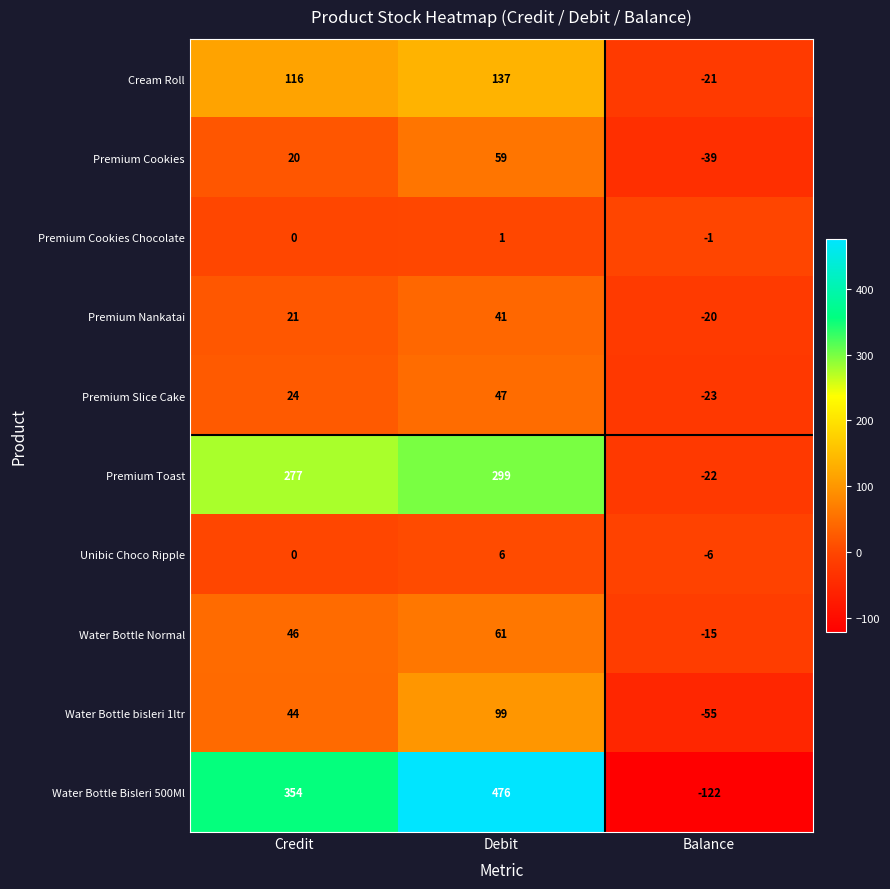

Is the value of Premium Nankatai at Credit greater than the value of Premium Cookies at Credit?

Yes